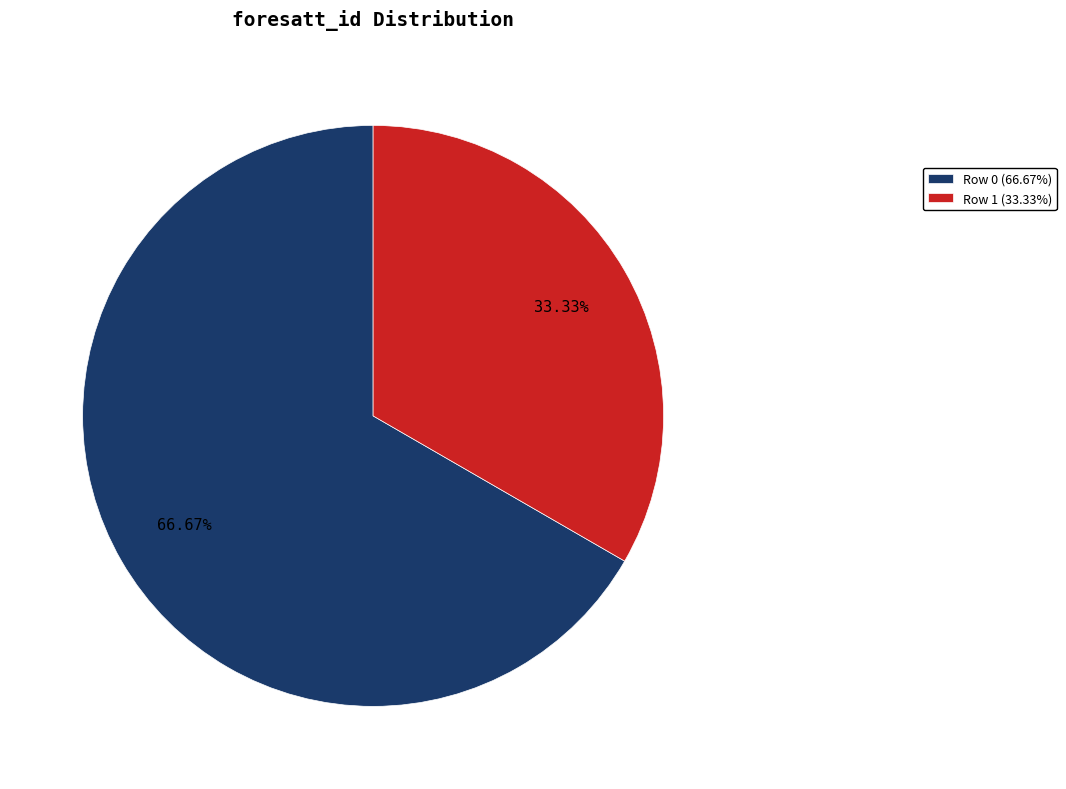

How many segments does this pie chart have?

2